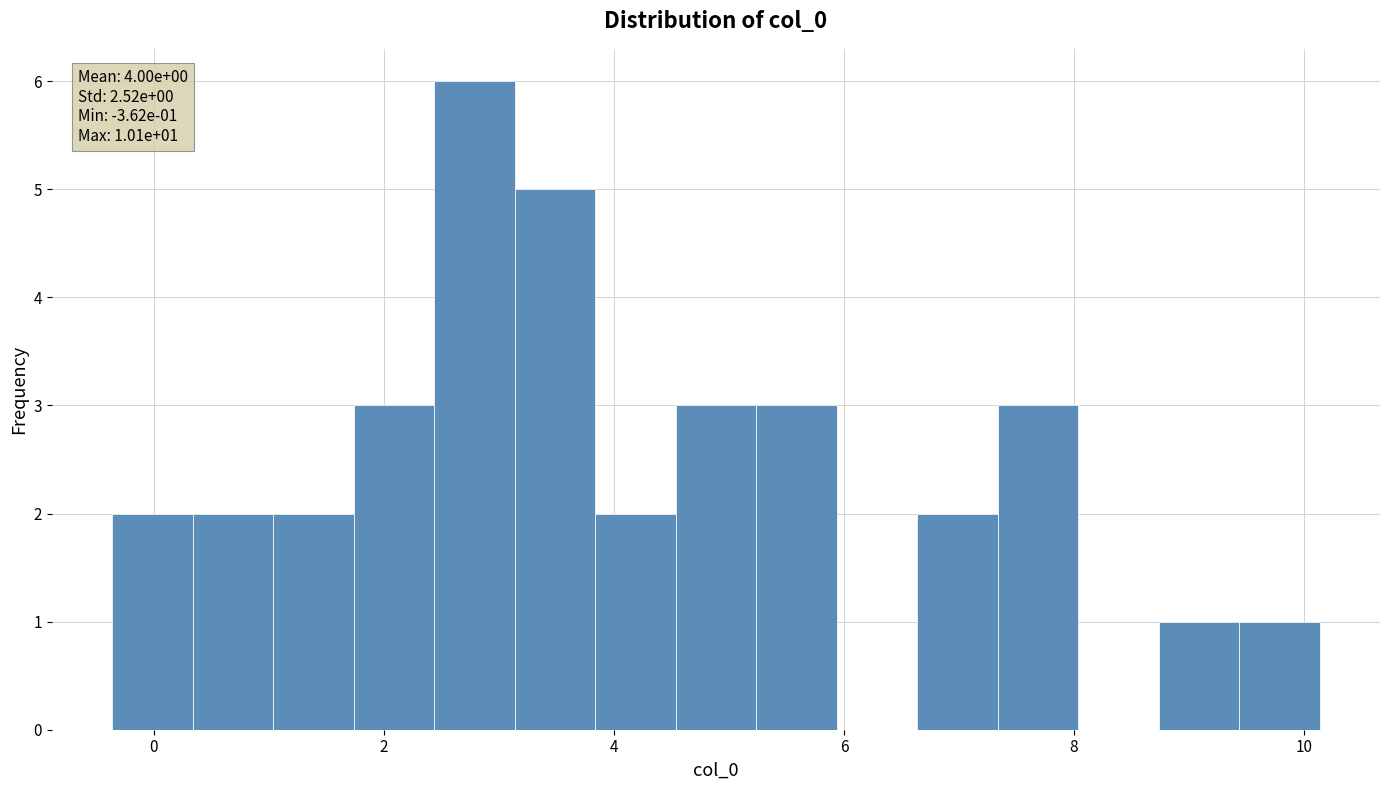

Around what value on the x-axis is the tallest bar? Give the approximate position of its centre, as read against the axis.

2.8